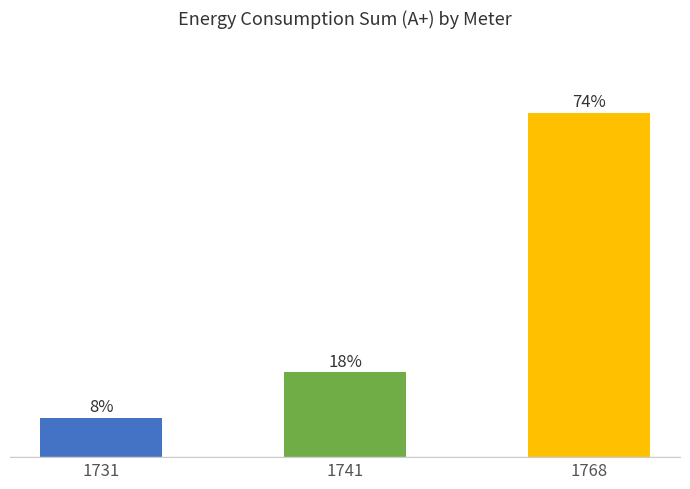

Are the bars horizontal?

No